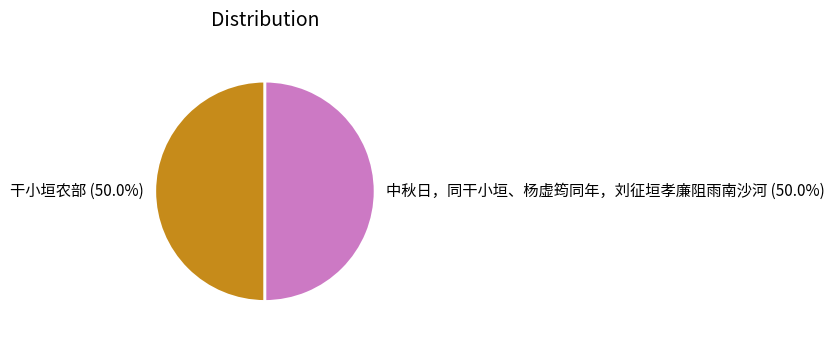

What is the ratio of the value at 干小垣农部 to the value at 中秋日，同干小垣、杨虚筠同年，刘征垣孝廉阻雨南沙河?

1.0